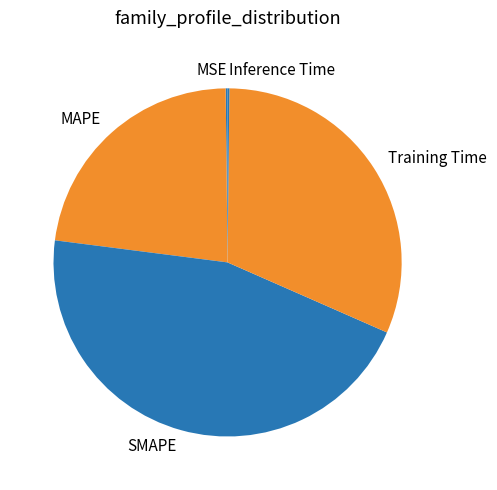

Is the sum of MAPE and Training Time greater than half?

Yes